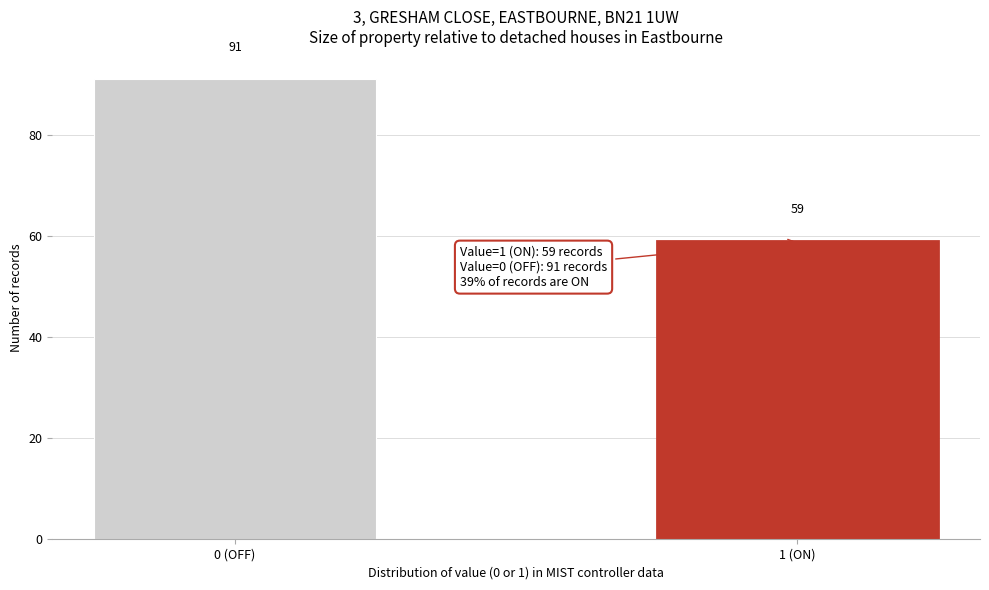

Reading left to right, transcribe all the data shown in this chart.

0 (OFF)=91	1 (ON)=59